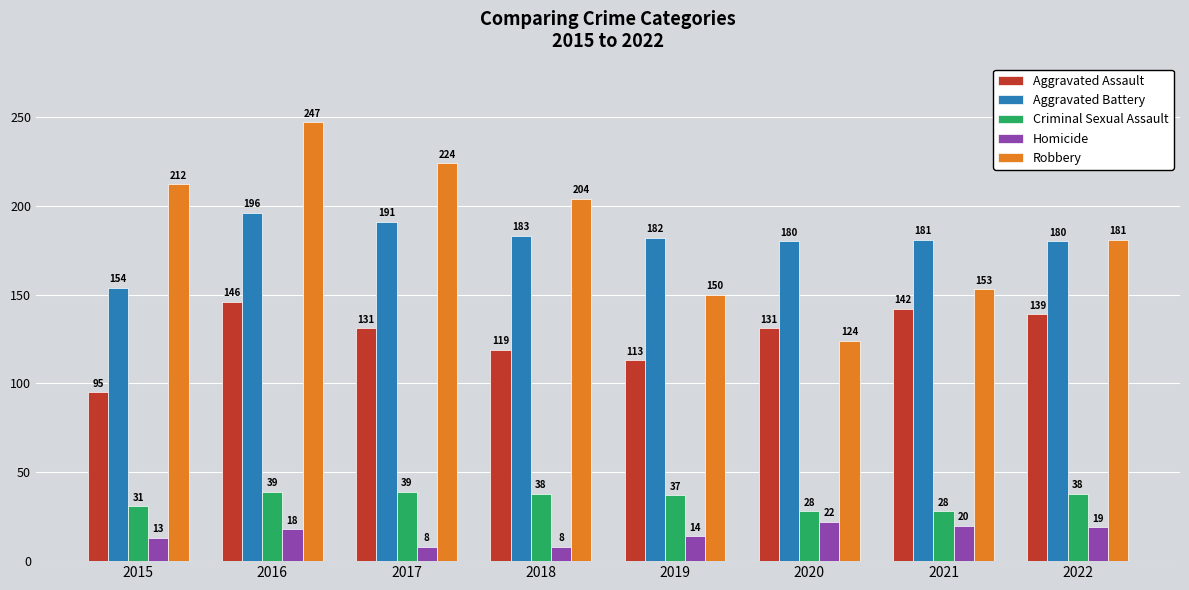

What are all the series names shown in the legend?

Aggravated Assault, Aggravated Battery, Criminal Sexual Assault, Homicide, Robbery